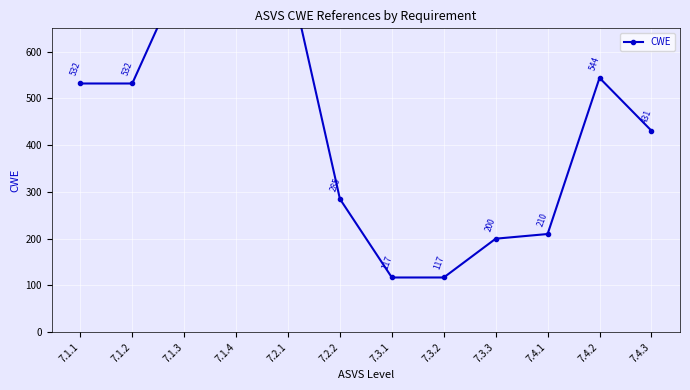

What position from the left is 7.4.1?

10